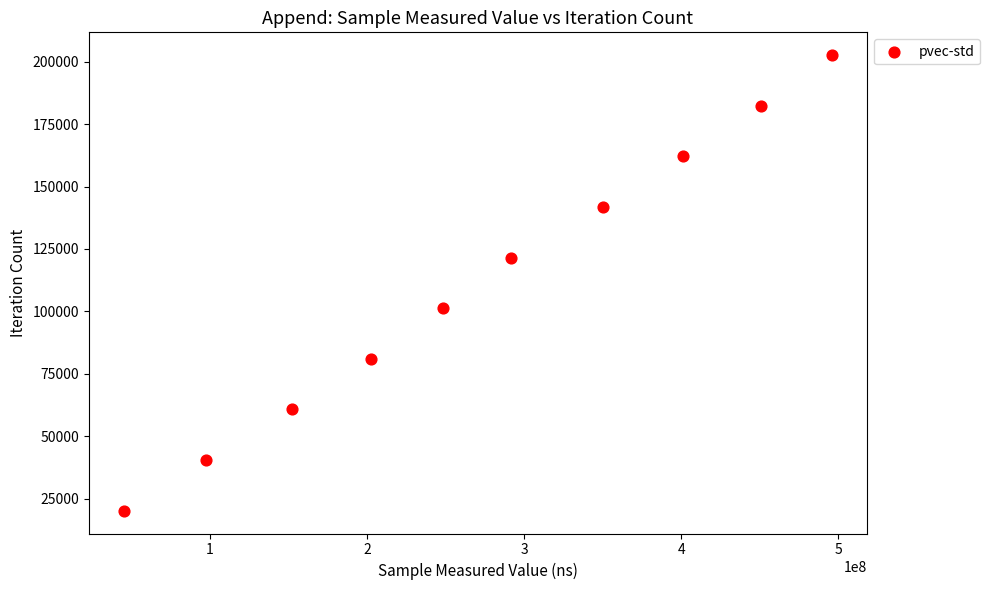

What is the range of X values (max minus min)?

450478531